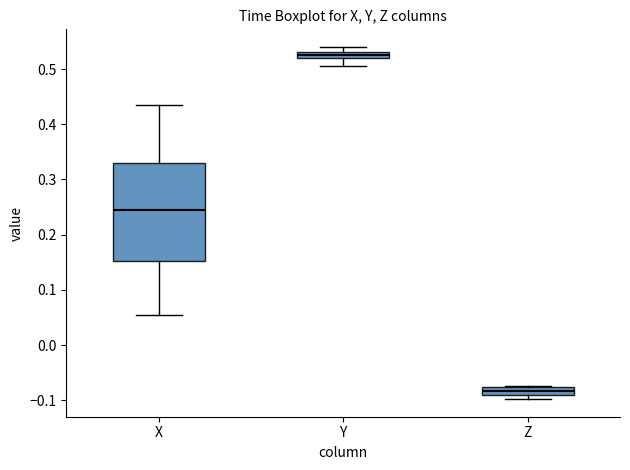

Which box is the tallest, from its lower edge to its upper edge?

X